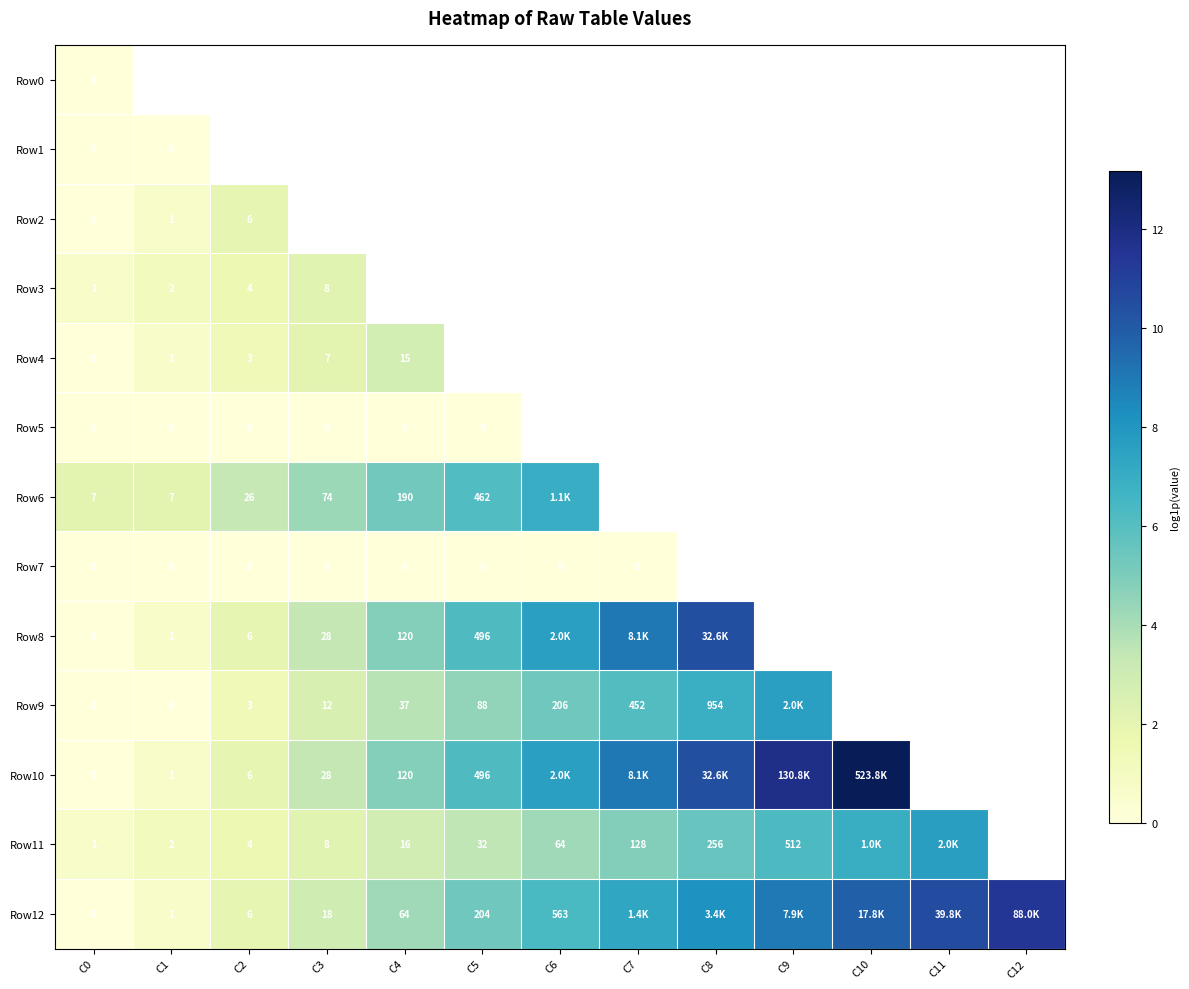

How many distinct data groups are displayed?

13